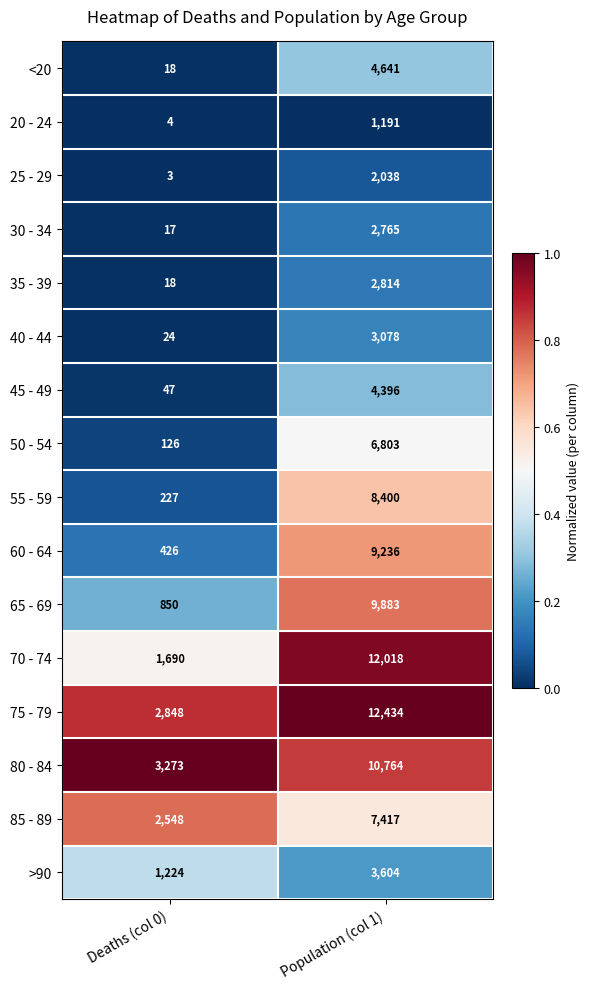

Read the 80 - 84 value at Population (col 1).

10764